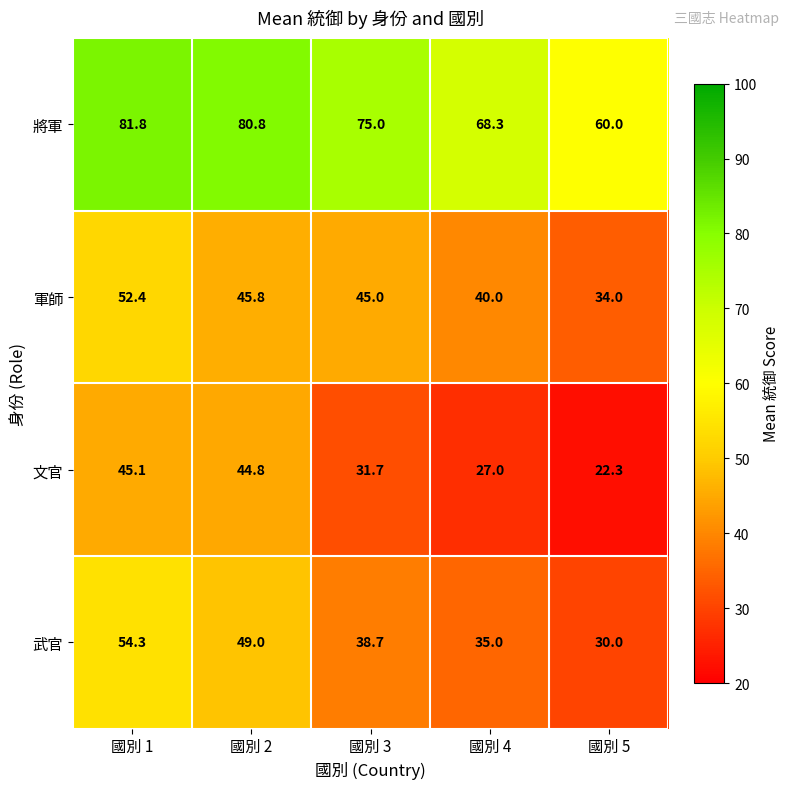

How many values in the 武官 series are below 38?

2